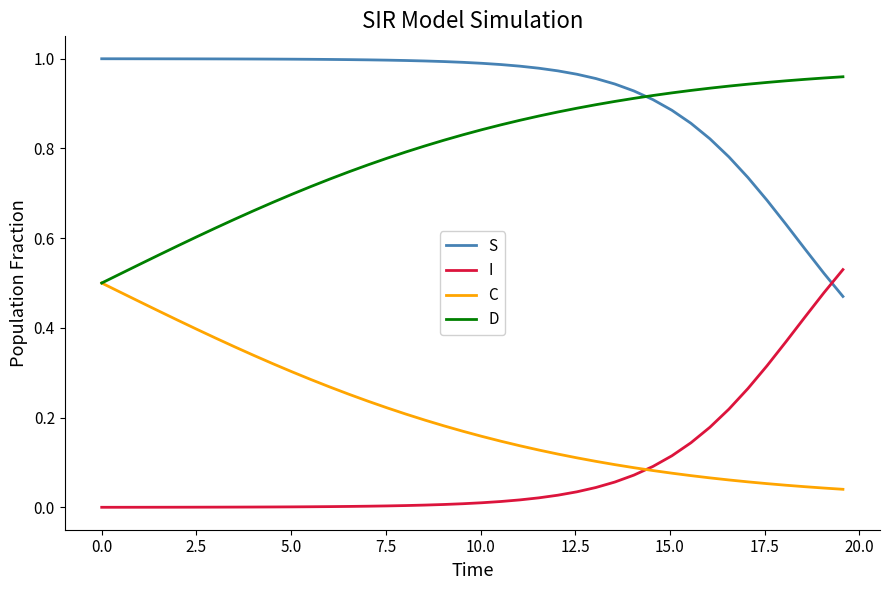

True or false: S and C intersect in this chart.

False